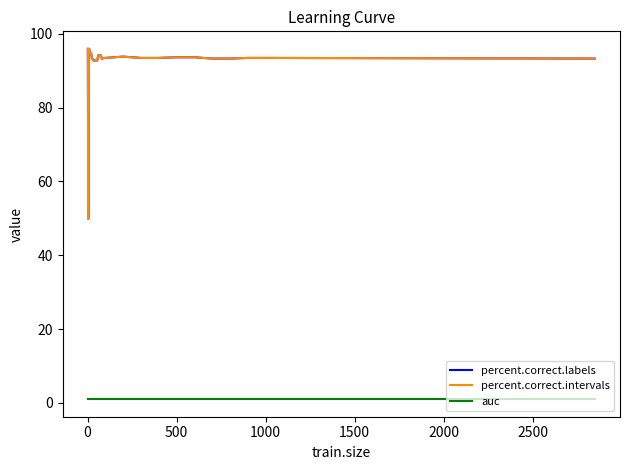

How many interior local peaks does the percent.correct.labels series have?

1